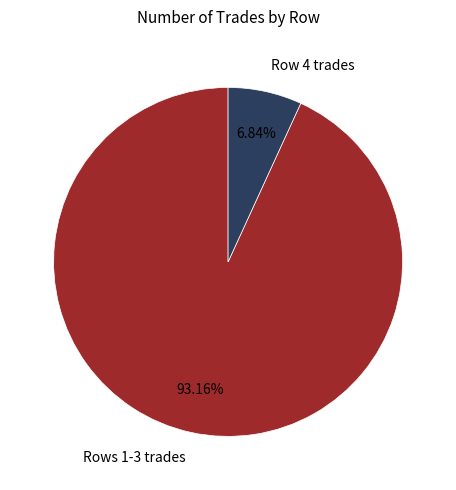

Which has a higher value, Row 4 trades or Rows 1-3 trades?

Rows 1-3 trades